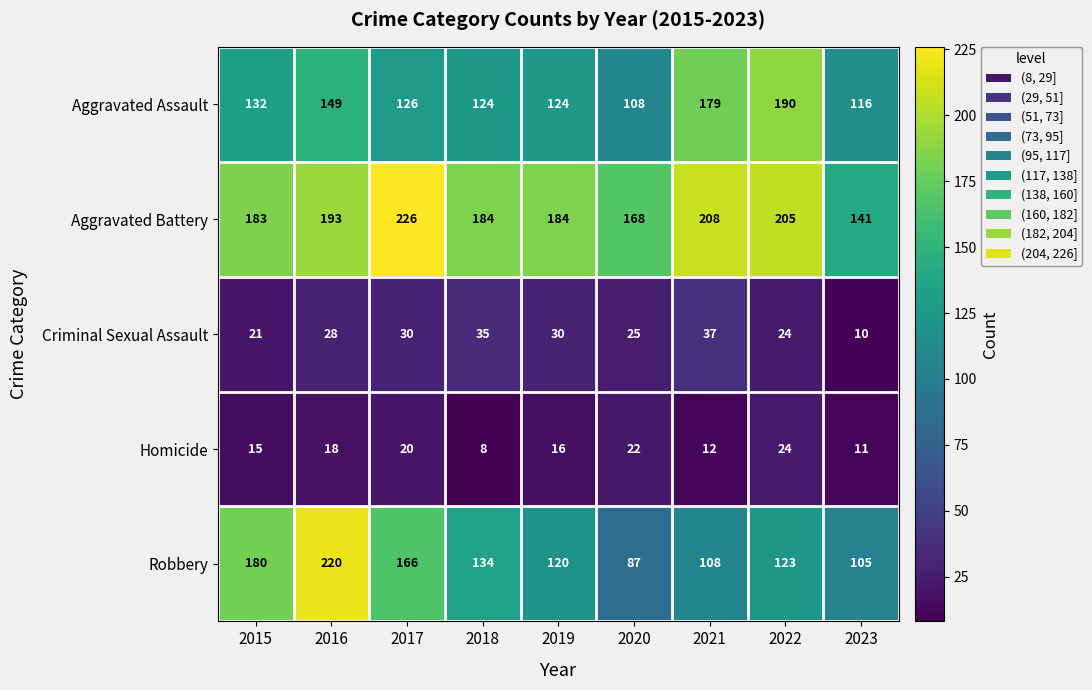

At which category is the sum across all series the highest?

2016